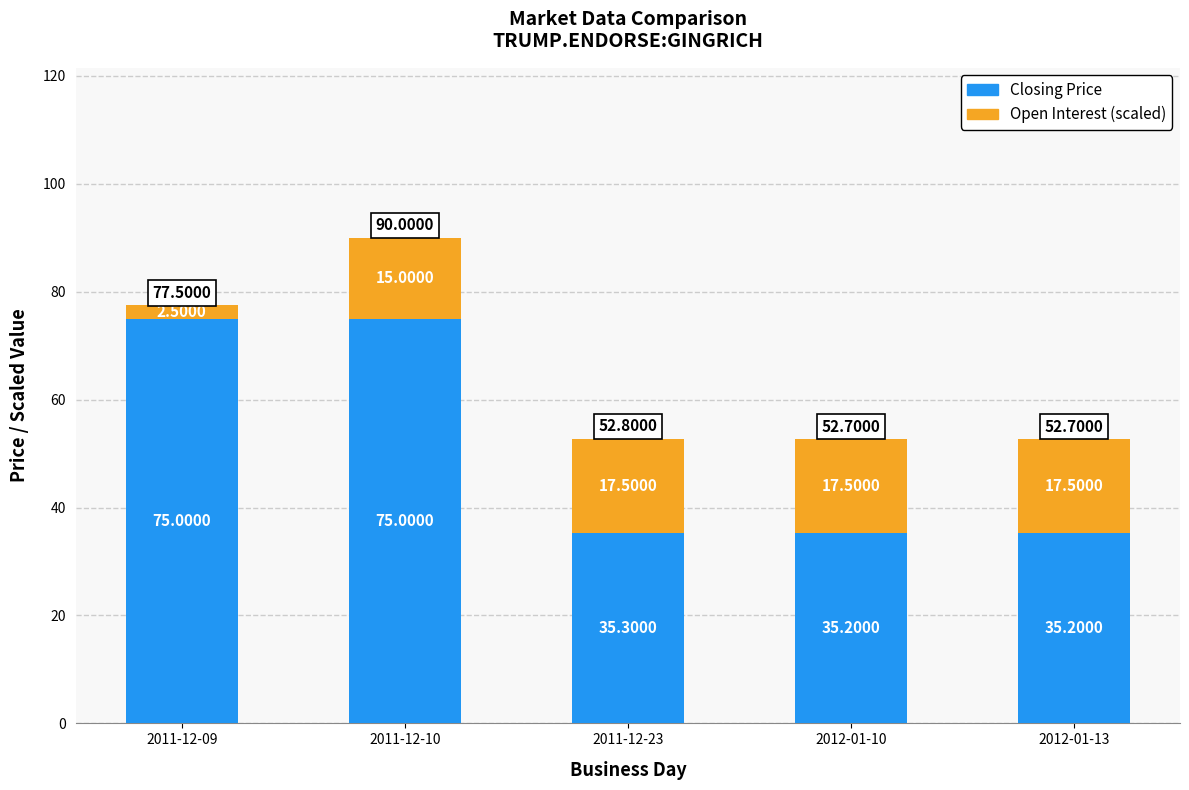

What is the total value across all series at 2011-12-23?

52.8